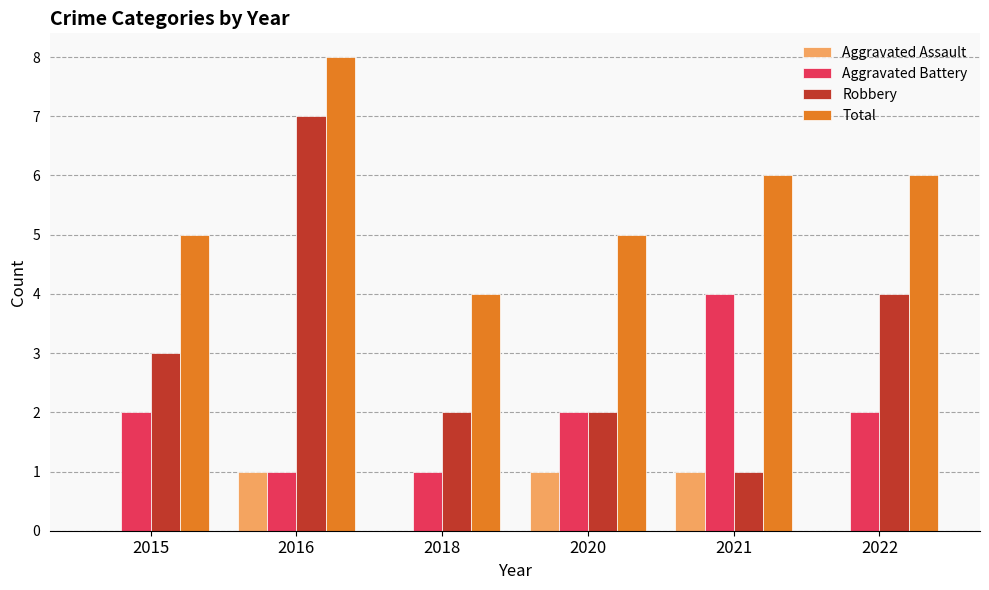

What is the total value across all series at 2022?

12